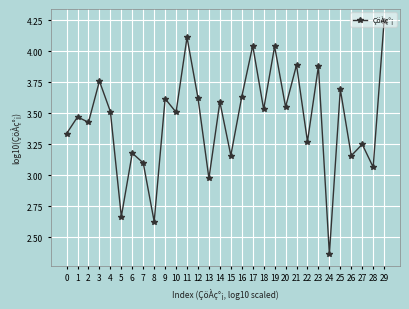

Approximately how many times larger is the value at 5 compared to 18?

0.8